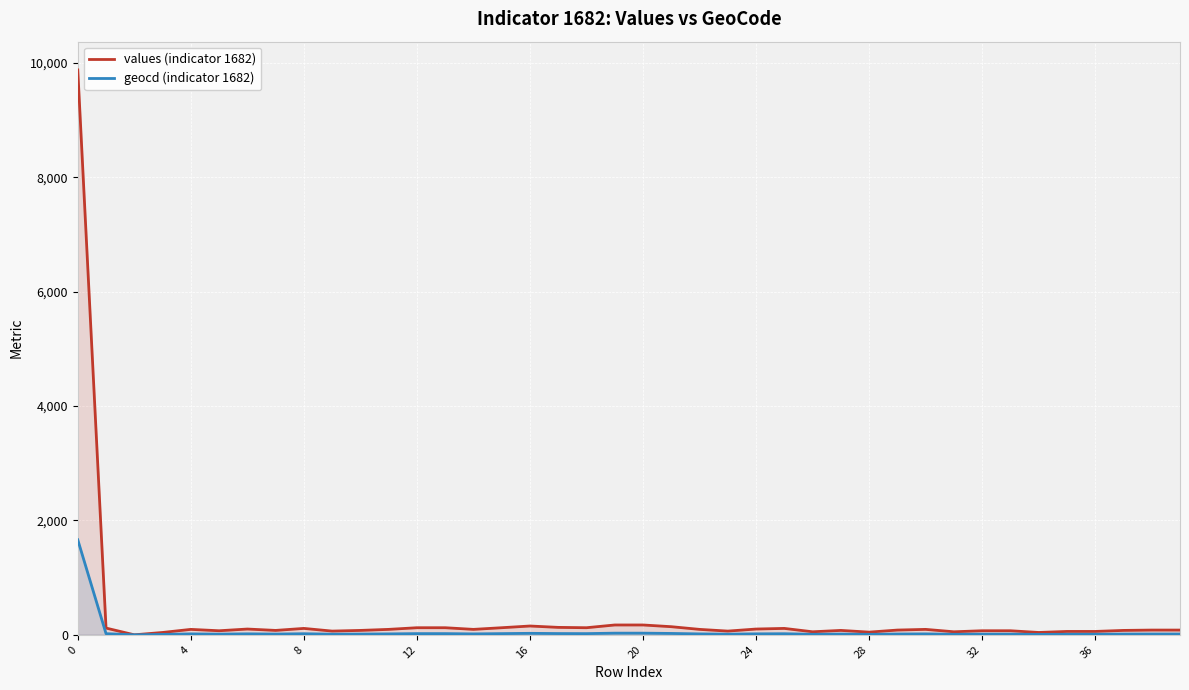

Is the value of geocd (indicator 1682) at 12 greater than the value of values (indicator 1682) at 0?

No